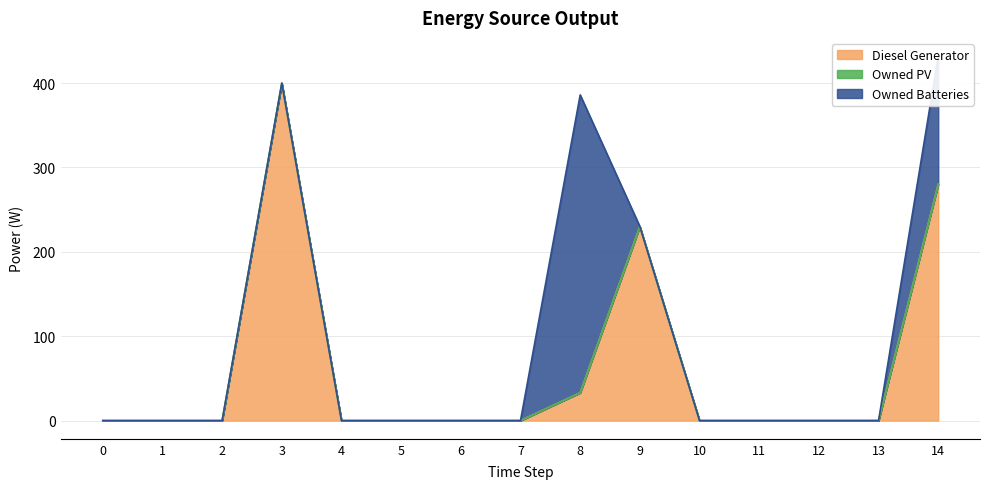

Which series has the largest total across all categories?

Diesel Generator